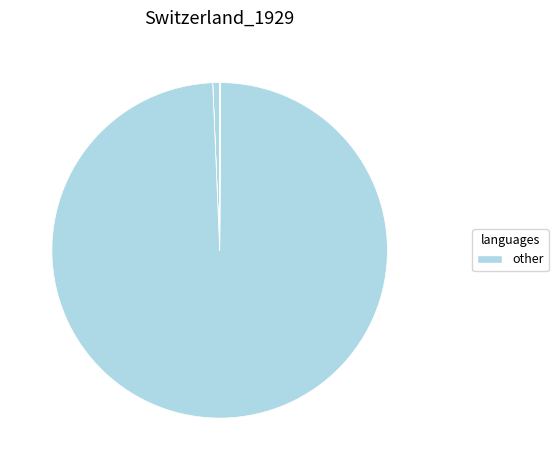

Count the number of slices in the pie.

7